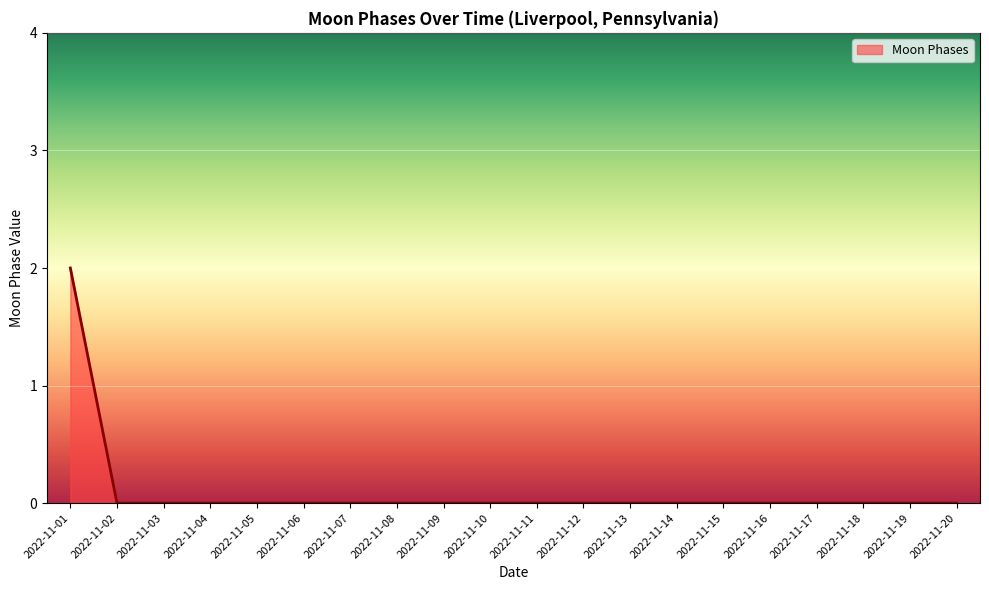

How many data points does each series have?

20